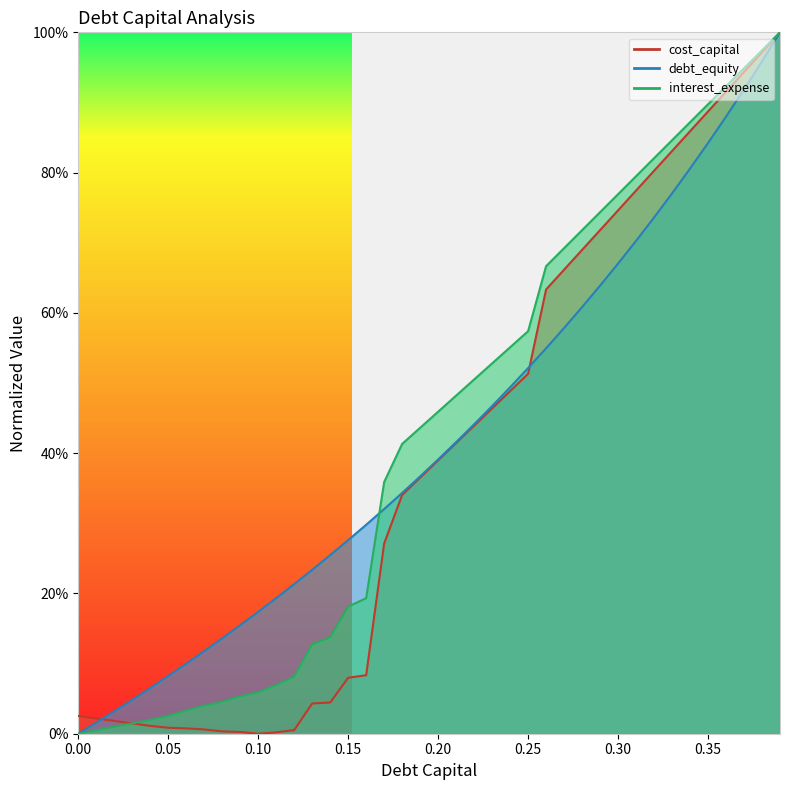

Where is the first local minimum for cost_capital?

0.1